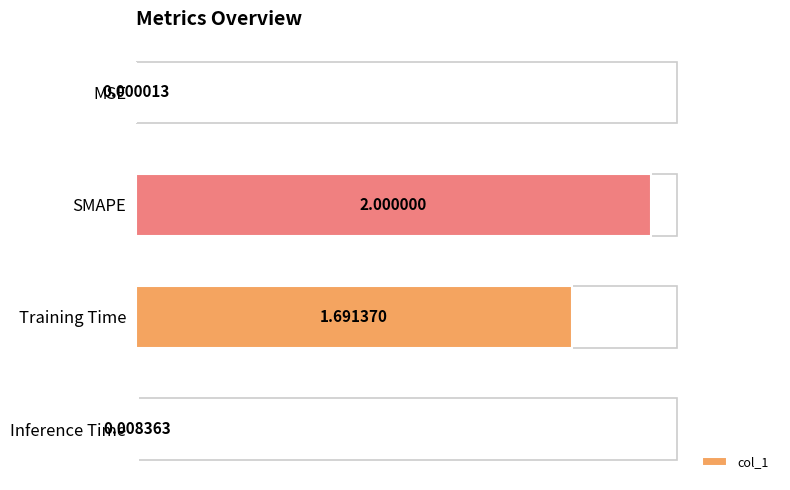

Which category has the highest value across all series?

SMAPE